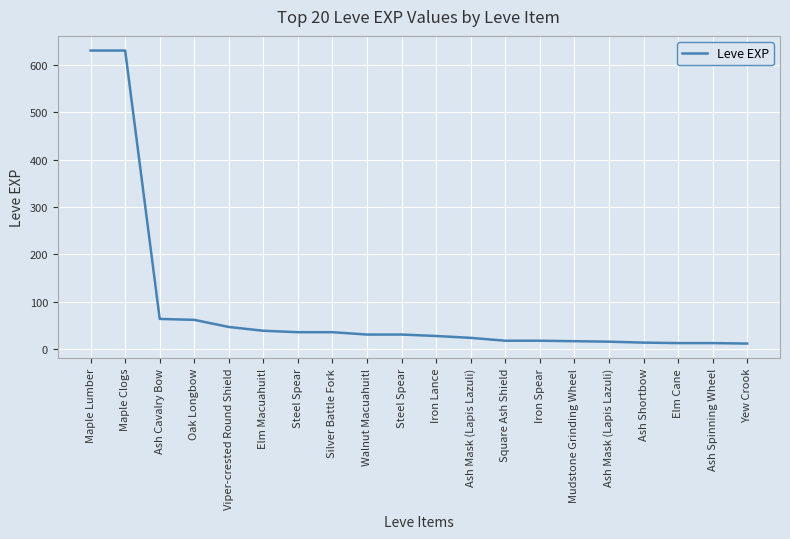

How many lines are shown in the chart?

1